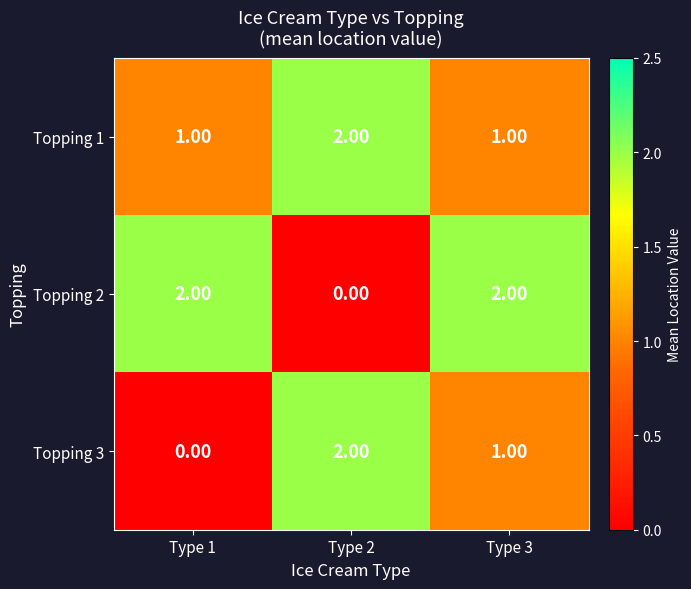

List the labels in order of Topping 3 value, largest first.

Type 2, Type 3, Type 1